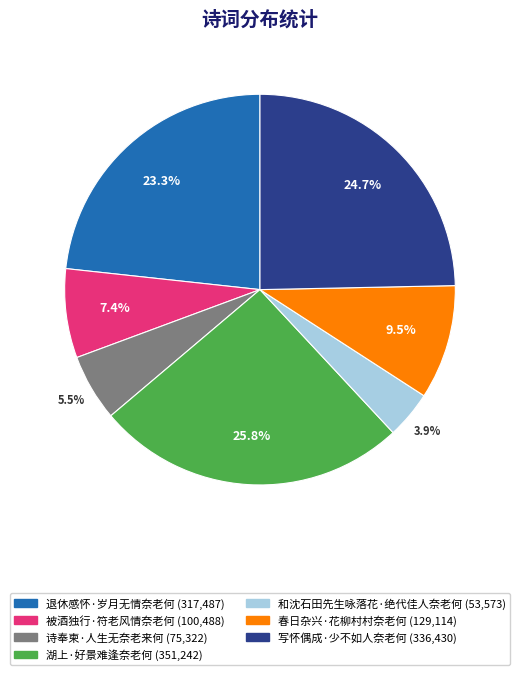

How many segments does this pie chart have?

7